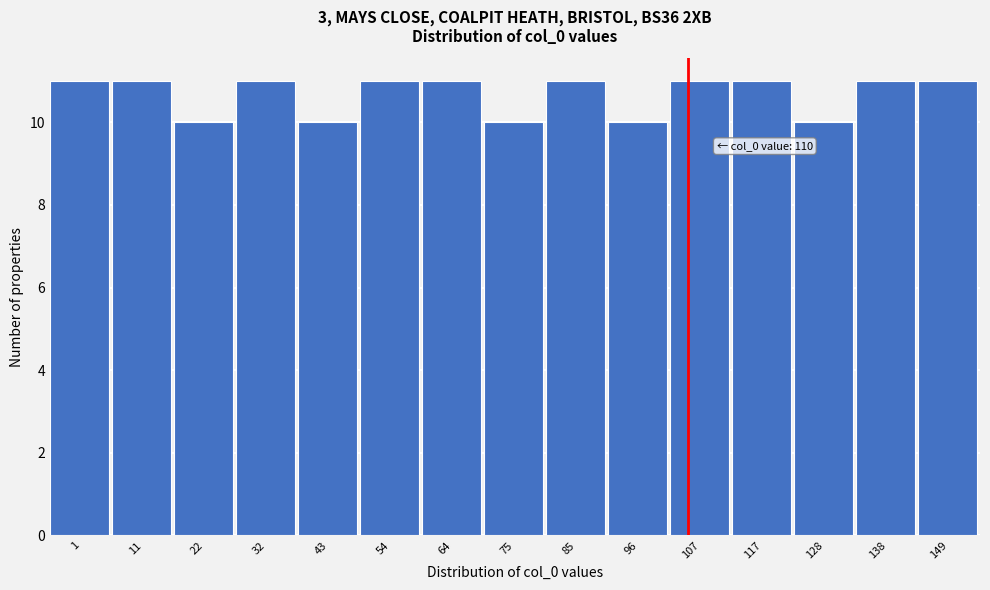

Reading left to right, extract all data points from this chart.

11	11	10	11	10	11	11	10	11	10	11	11	10	11	11